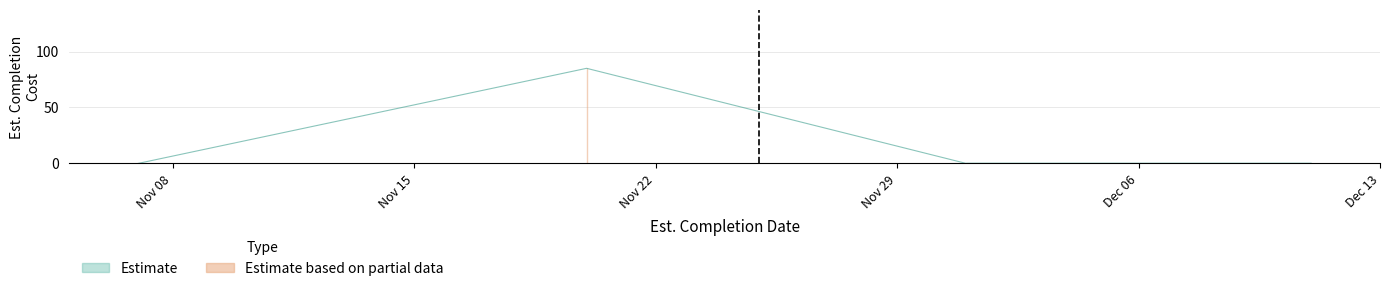

What is the average value?

17